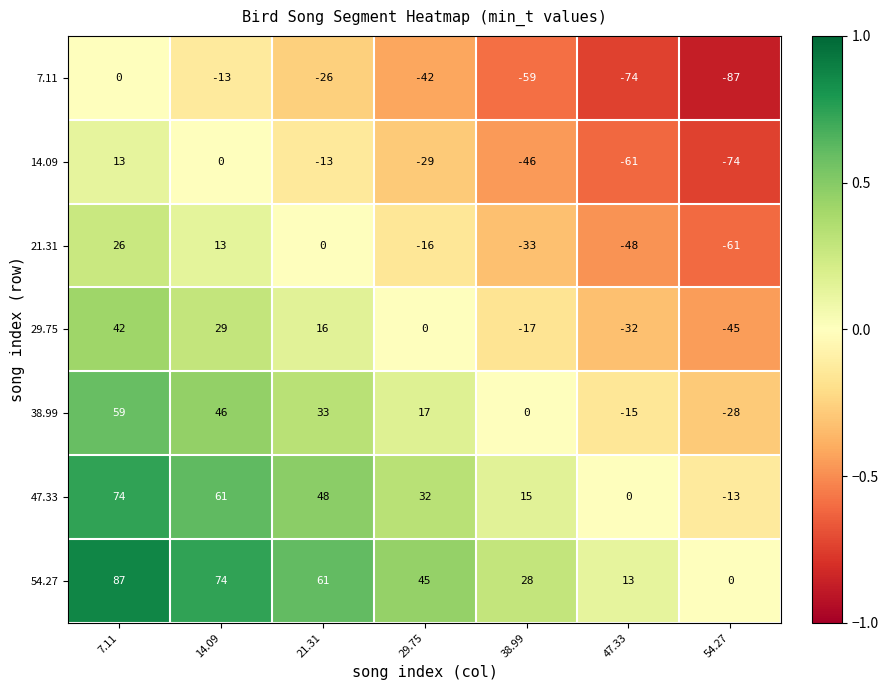

List the labels in order of 47.33 value, largest first.

7.11, 14.09, 21.31, 29.75, 38.99, 47.33, 54.27